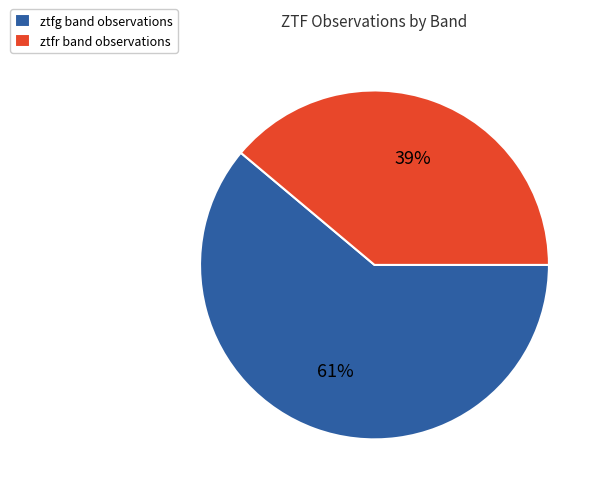

Which slice is the smallest?

ztfr